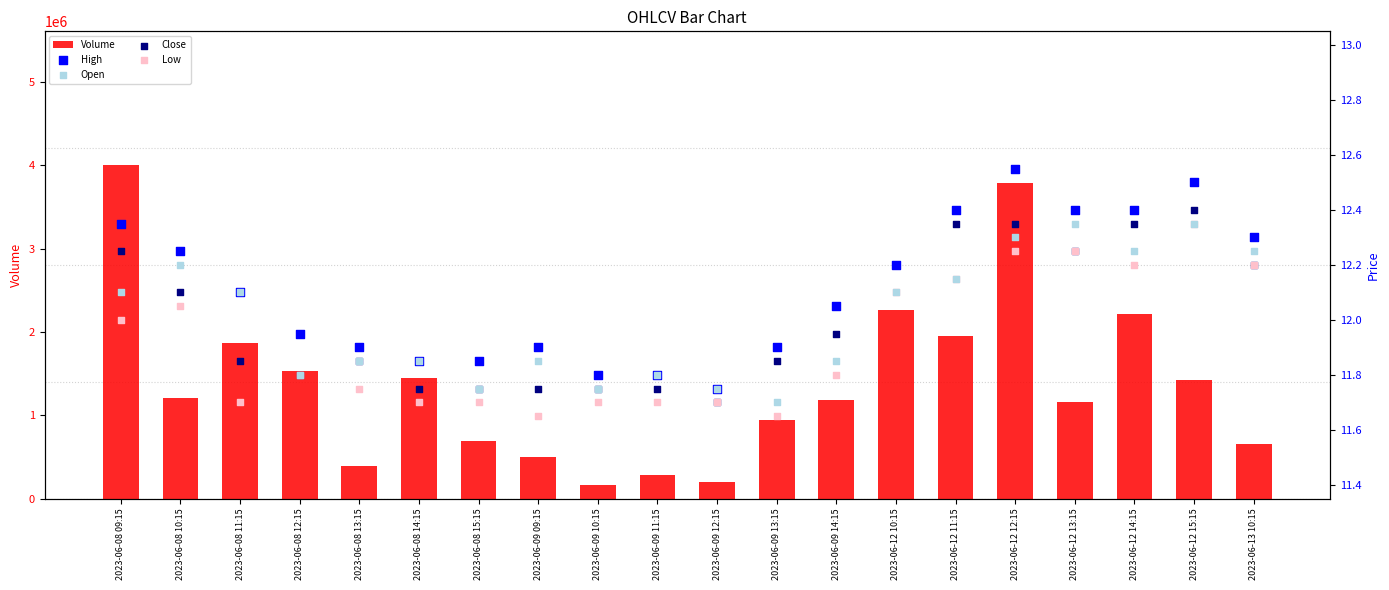

Which series reaches the minimum Y coordinate?

Low